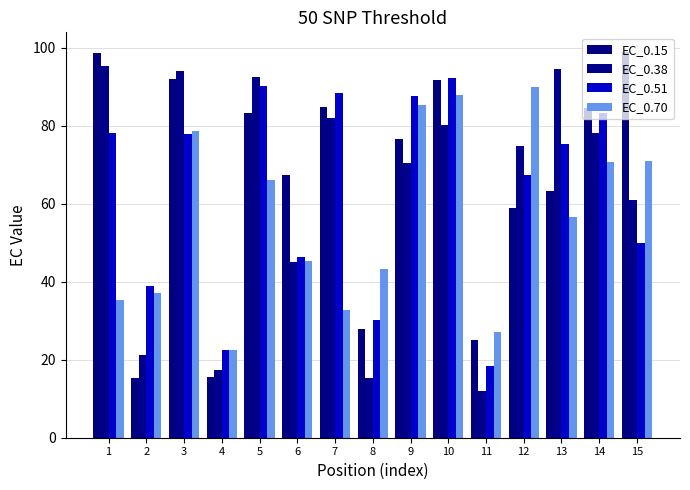

True or false: EC_0.38 has a value of 15.4 at 8.

True